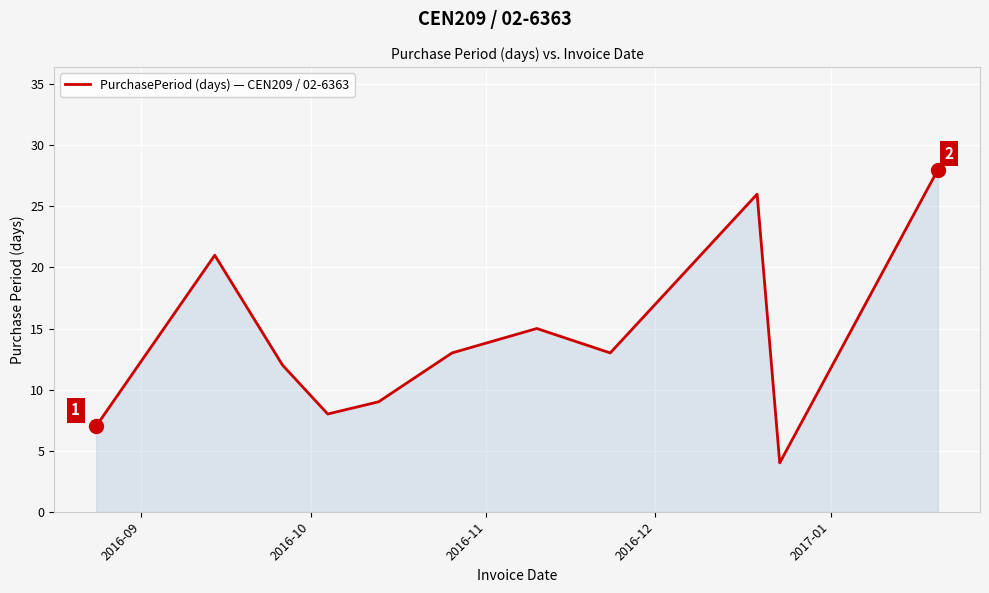

What is the greatest value displayed?

28